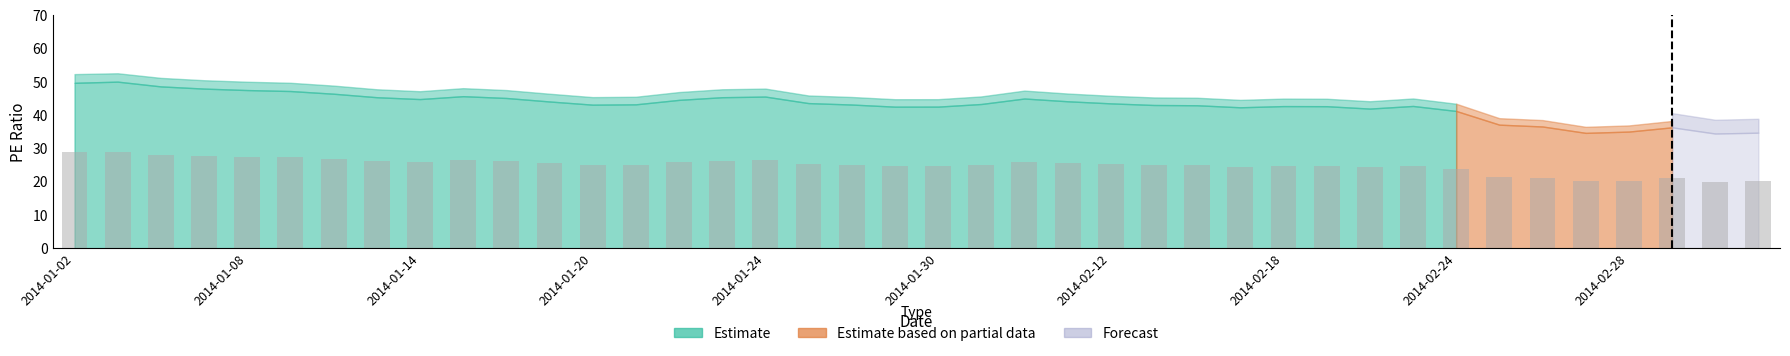

What is the value of the 15th bar from the left?

25.8